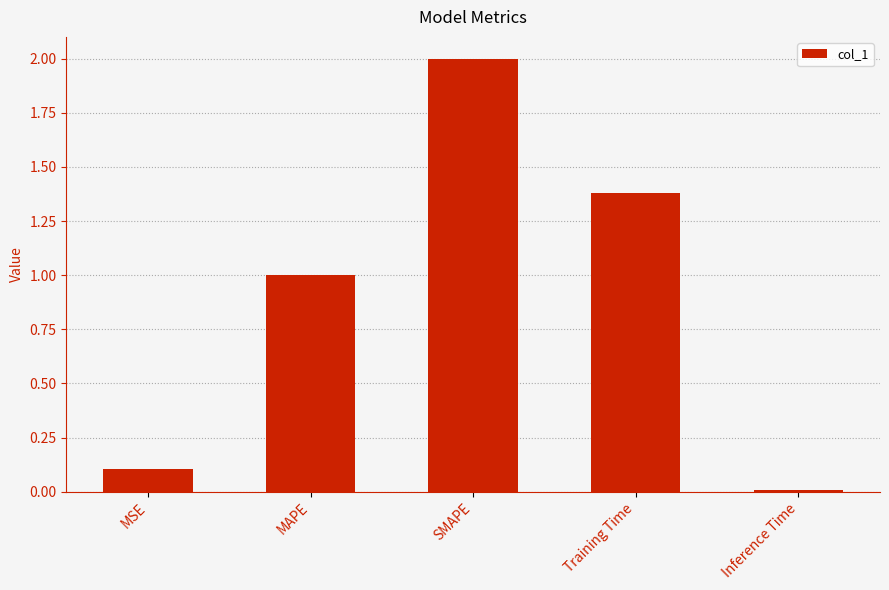

What is the value of the 4th bar from the left?

1.4